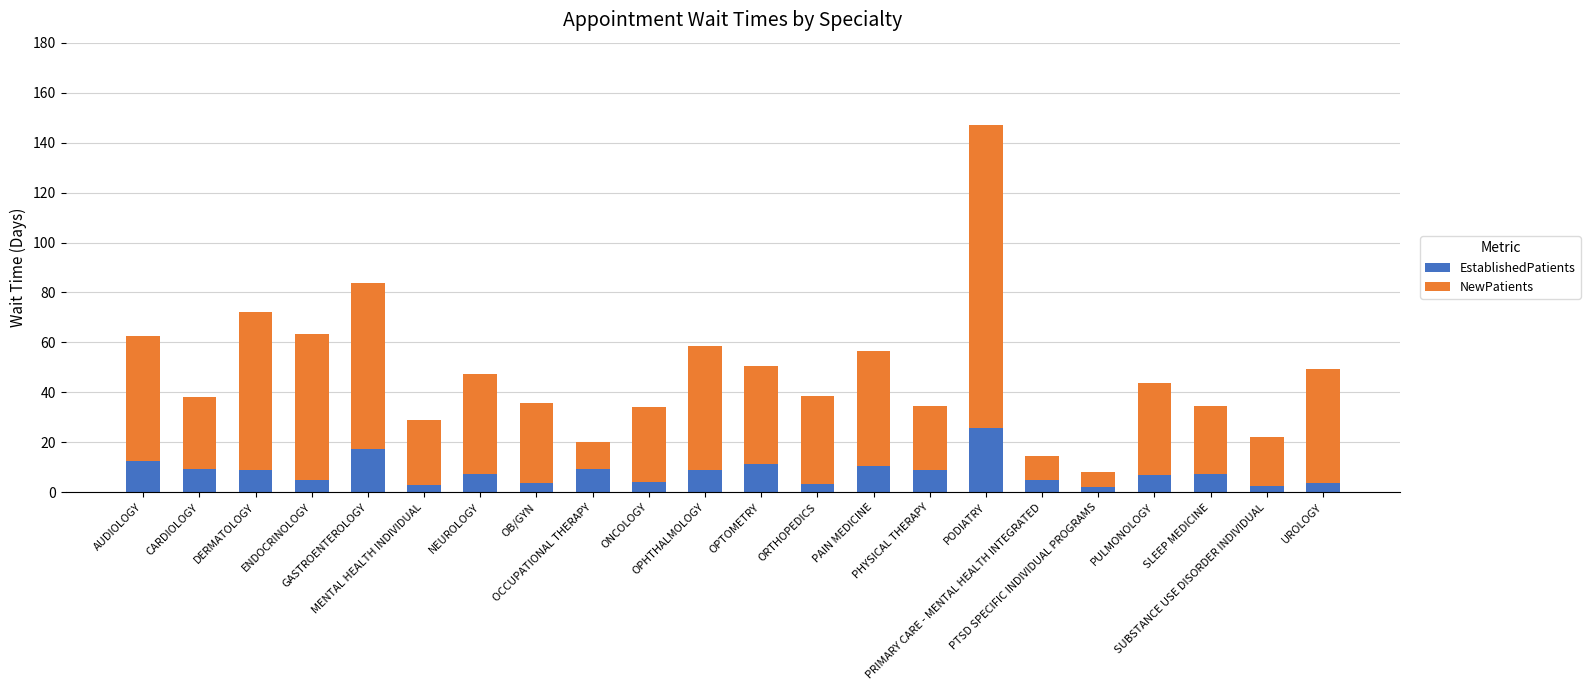

What is the sum of all EstablishedPatients values?

177.2